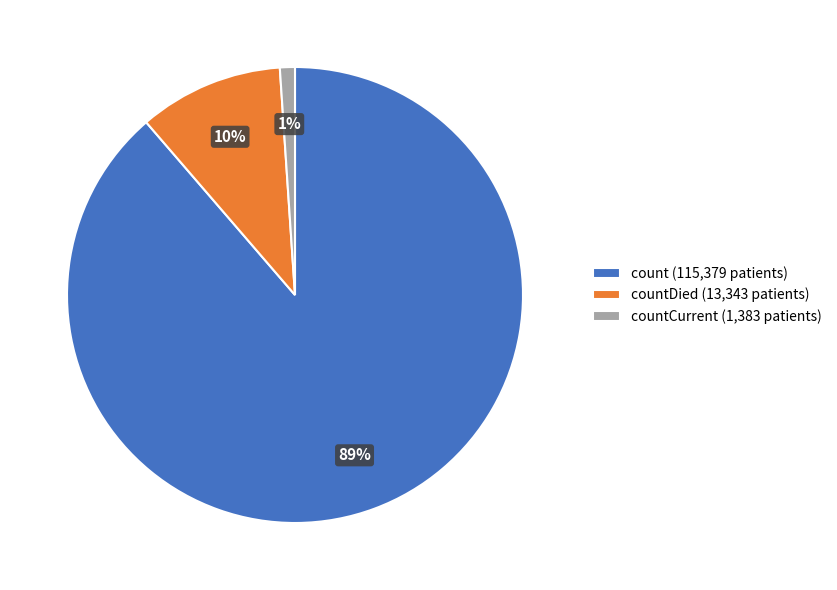

The count (115,379 patients) slice represents 79% of the pie. True or false?

False